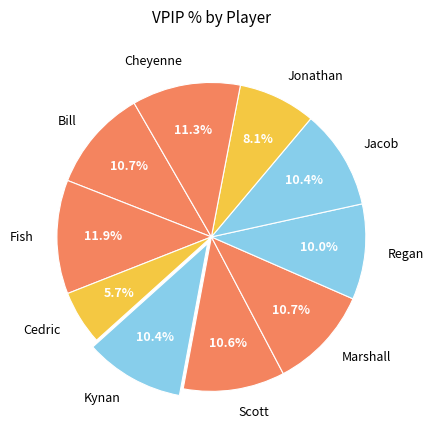

Combined, do Scott and Marshall account for over 50%?

No